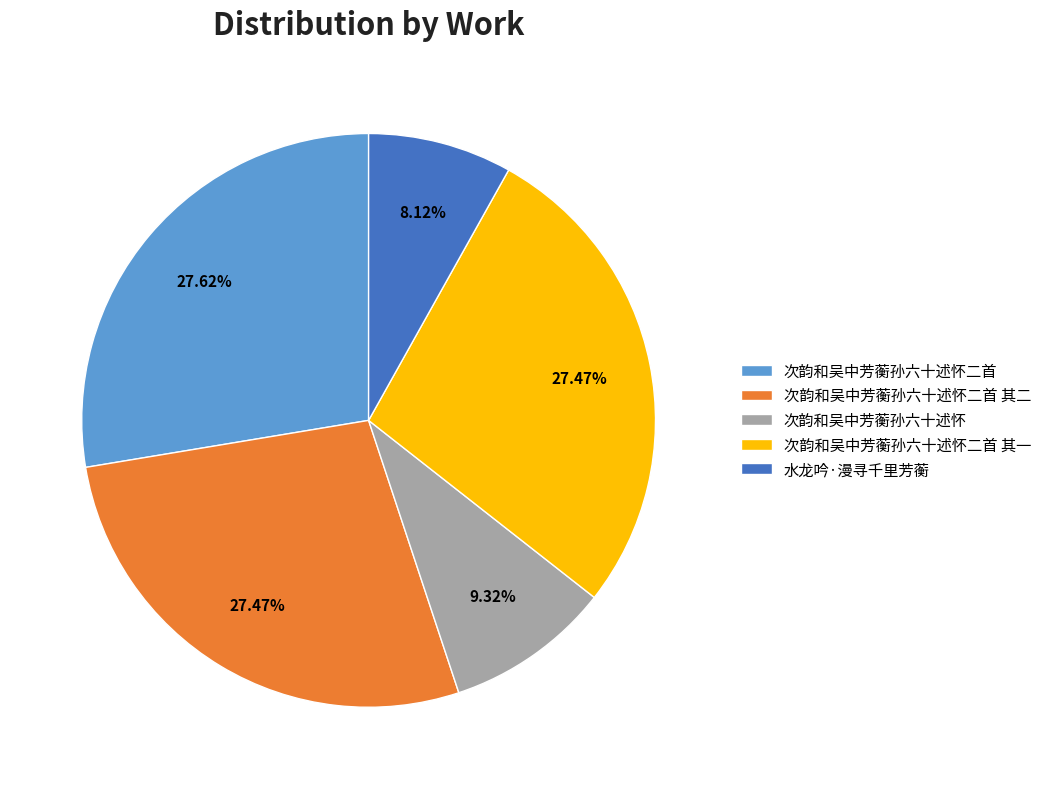

Is the sum of 次韵和吴中芳蘅孙六十述怀二首 and 次韵和吴中芳蘅孙六十述怀 greater than half?

No